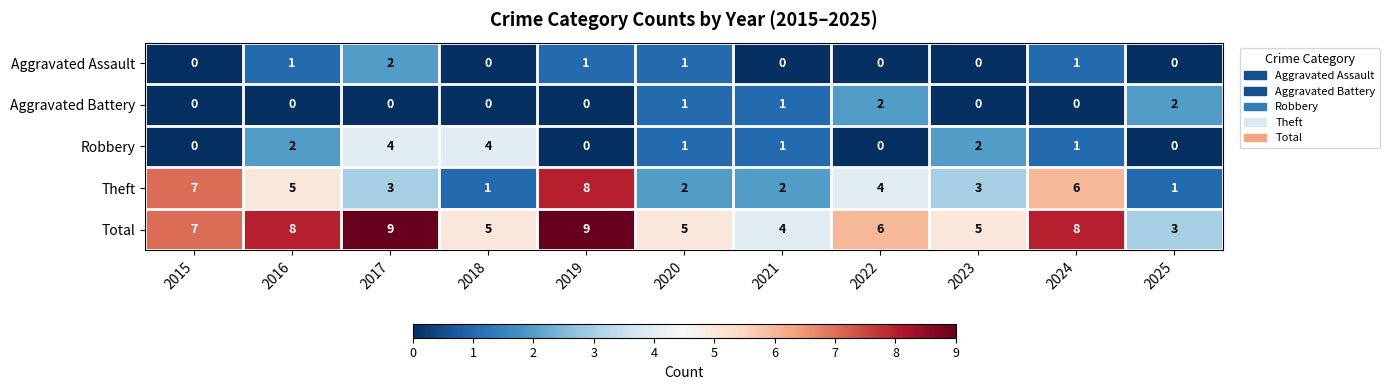

The Aggravated Battery series shows -1 at 2019. True or false?

False